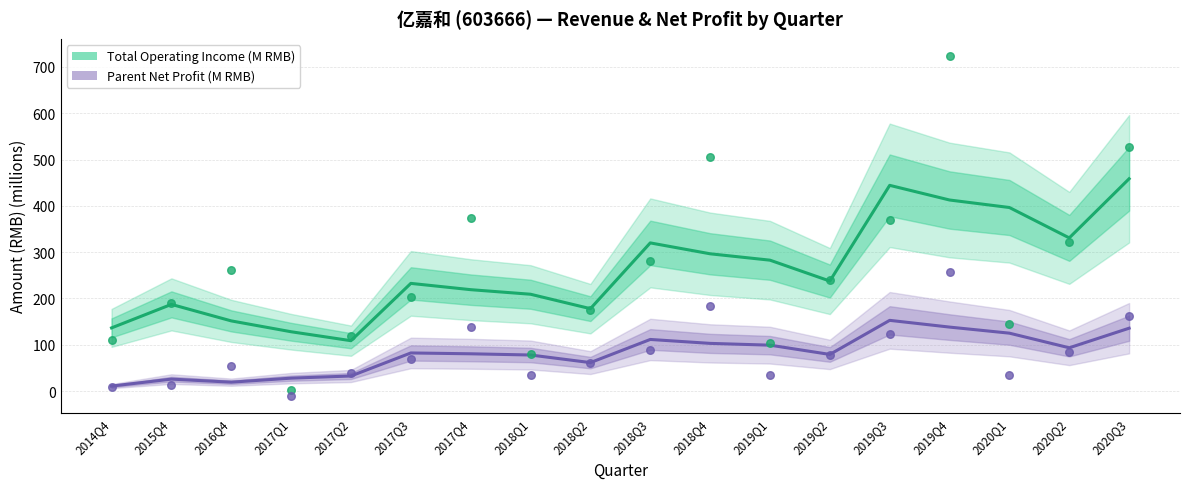

Which series has the largest total across all categories?

Total Operating Income (M RMB)